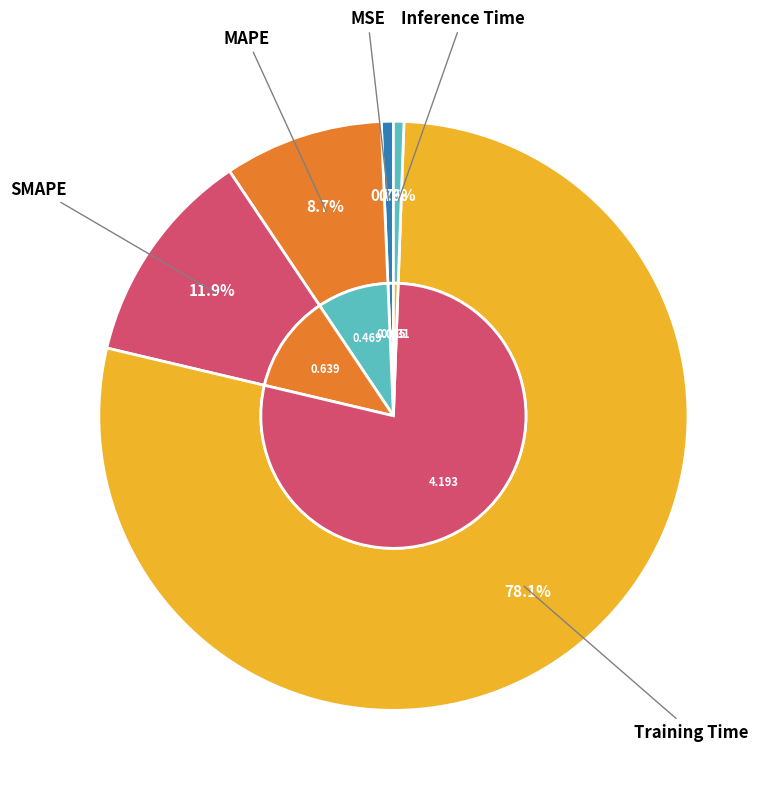

The Training Time slice represents 64% of the pie. True or false?

False